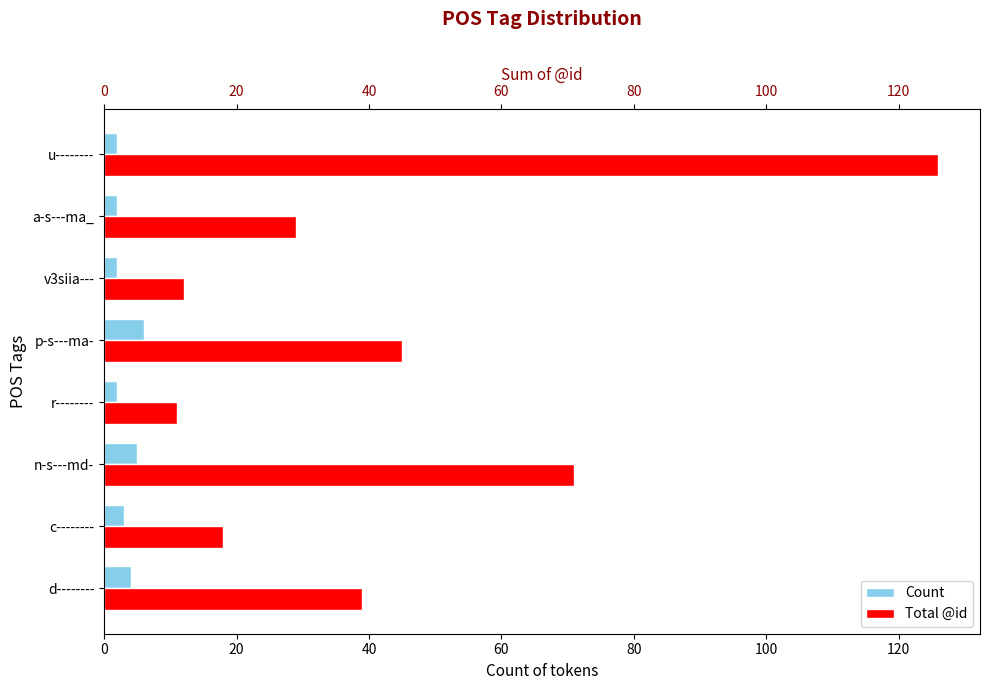

Count the number of data series in this chart.

2